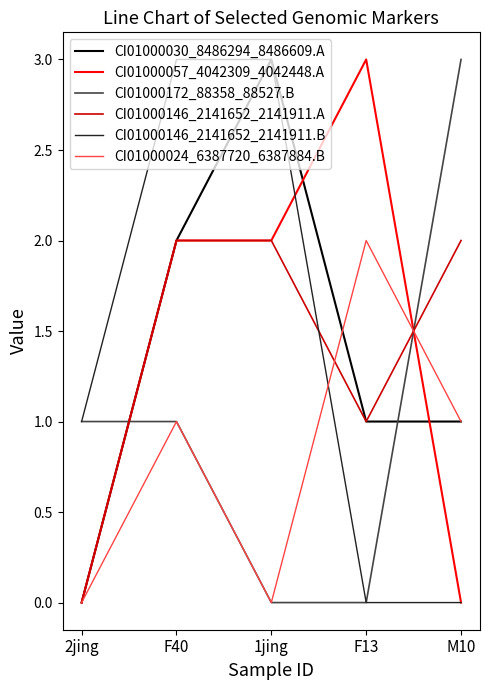

Does the chart have visible grid lines?

No